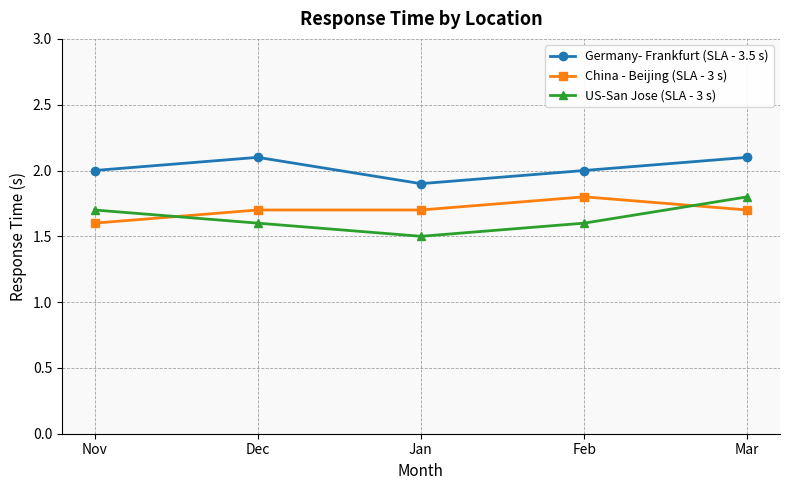

What position from the right is Jan?

3